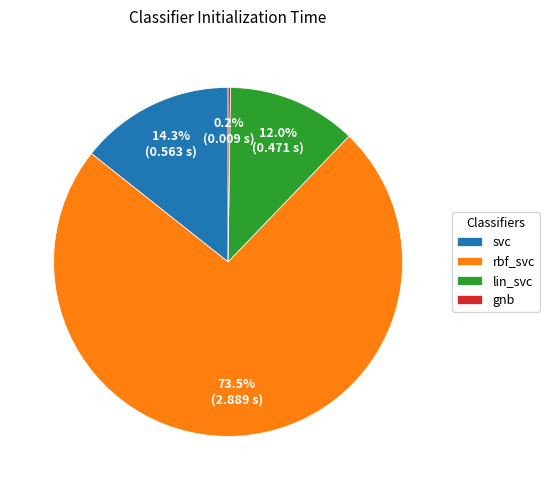

How much of the chart is everything except lin_svc?

88.0%